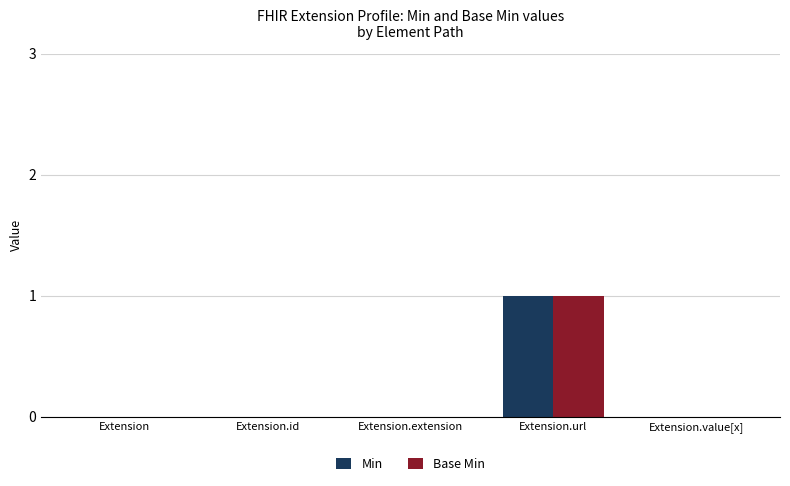

What is the sum of all Base Min values?

1